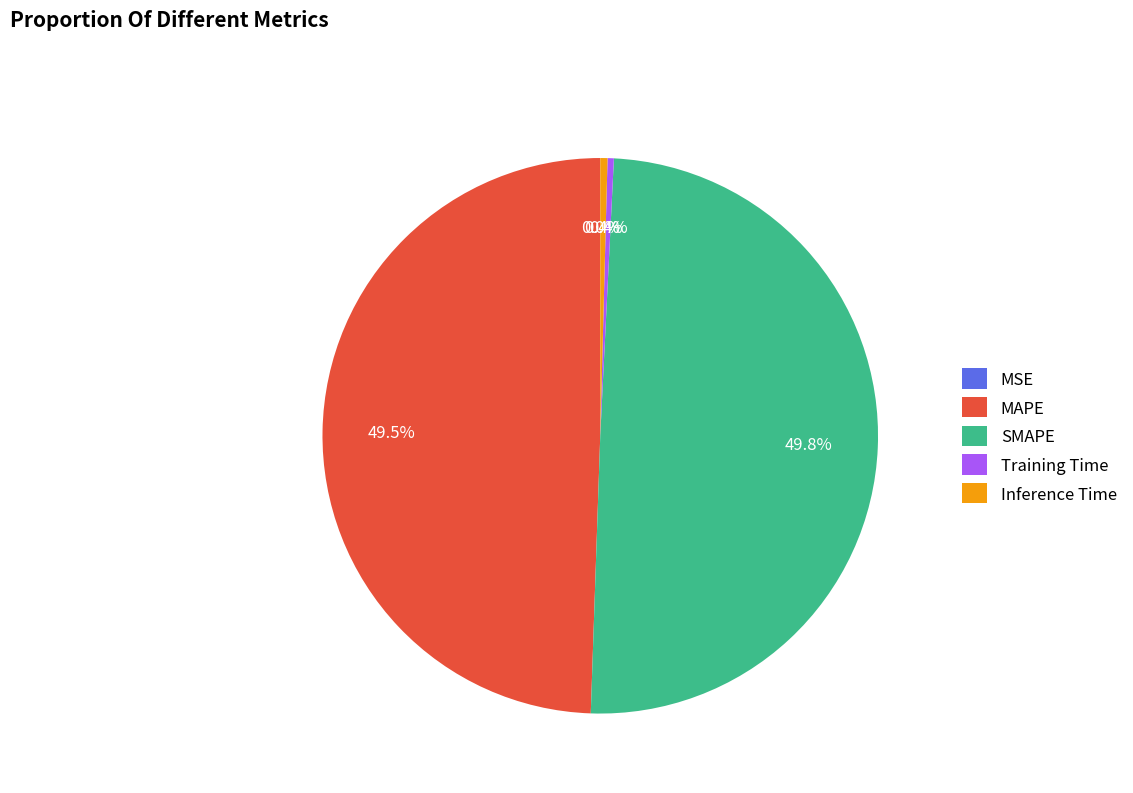

To the nearest percent, what is the average slice percentage?

20%